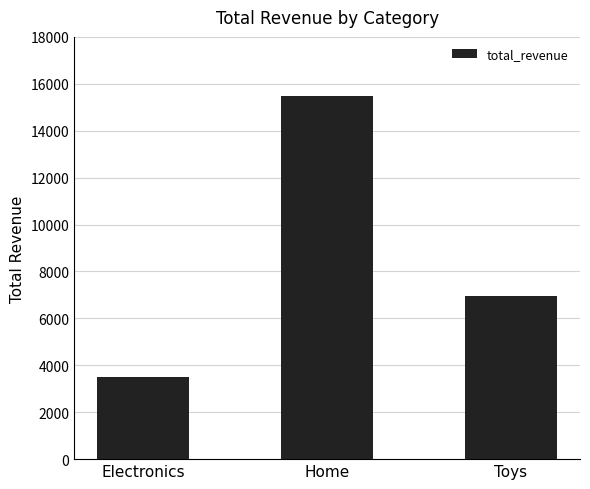

What value does the data have at Electronics?

3514.7